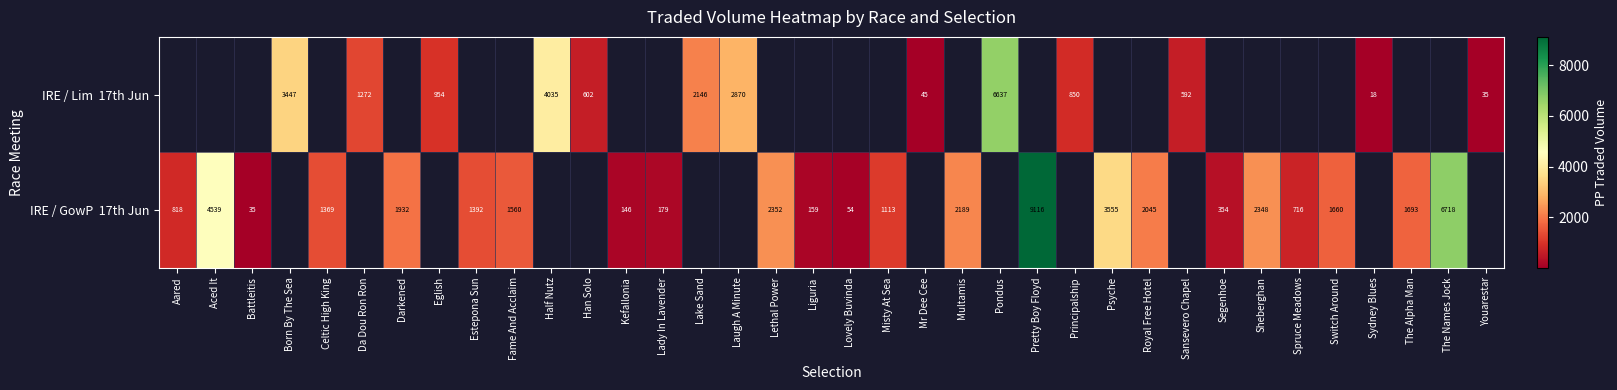

How many values in the IRE / Lim 17th Jun series are below 4034?

11